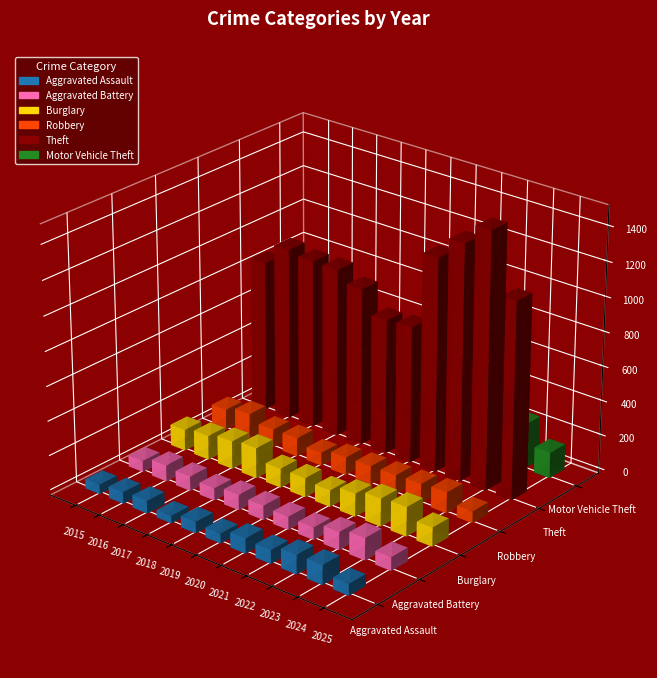

How many bars are there in each group?

6